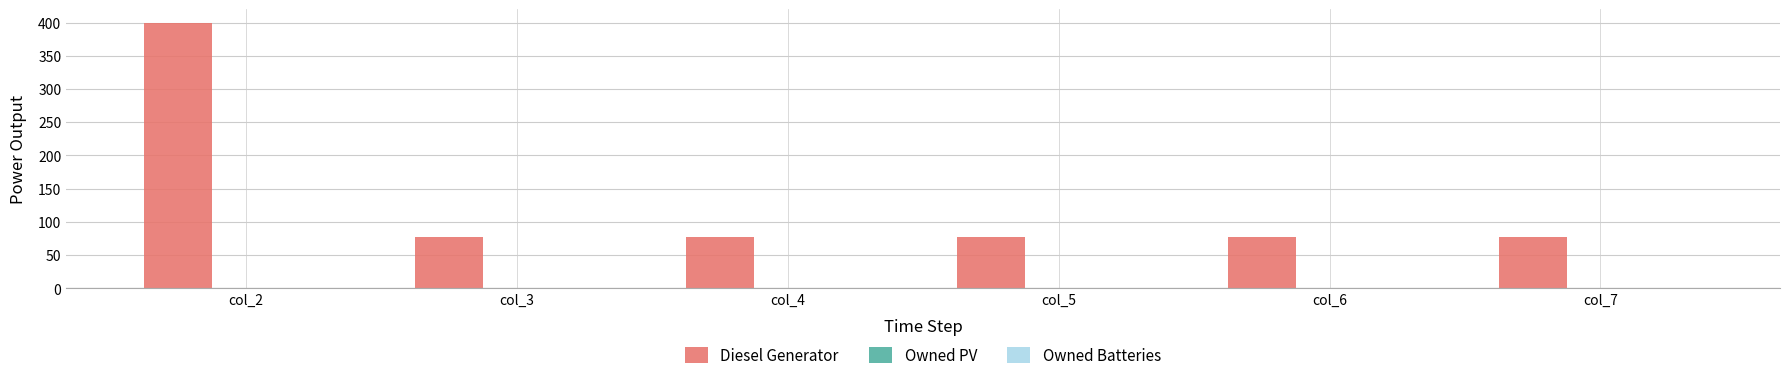

Reading left to right, what are all the values shown in this chart?

400.0	77.0	77.0	77.0	77.0	77.0